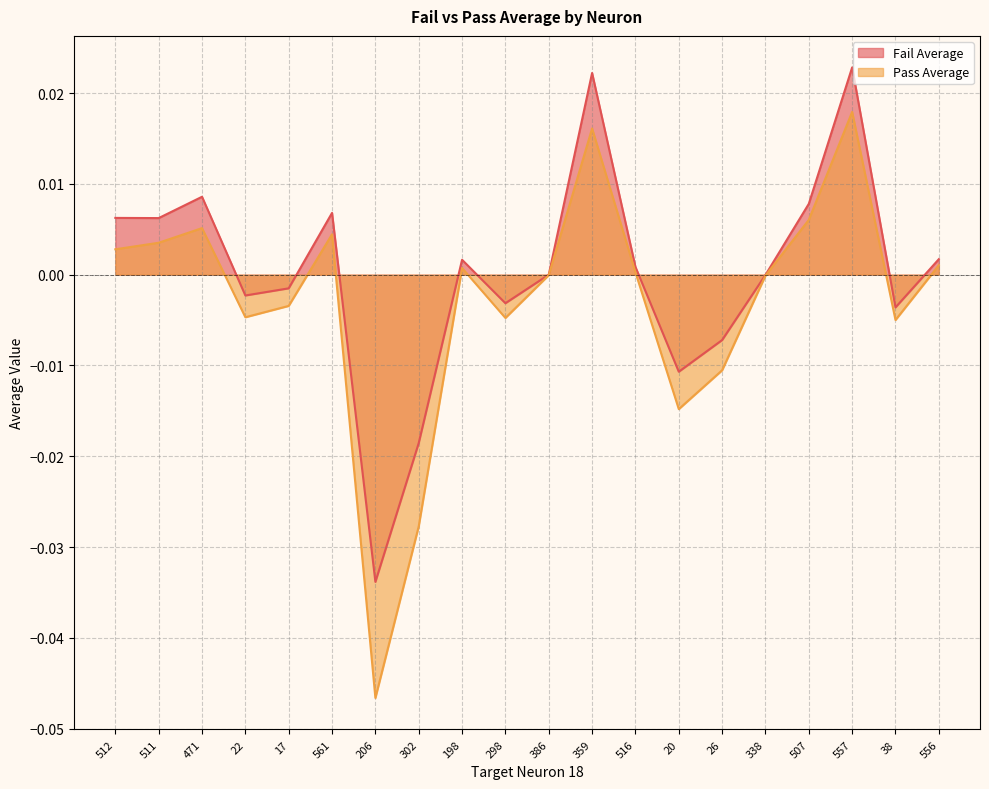

Which category has the lowest value in the Fail Average series?

206